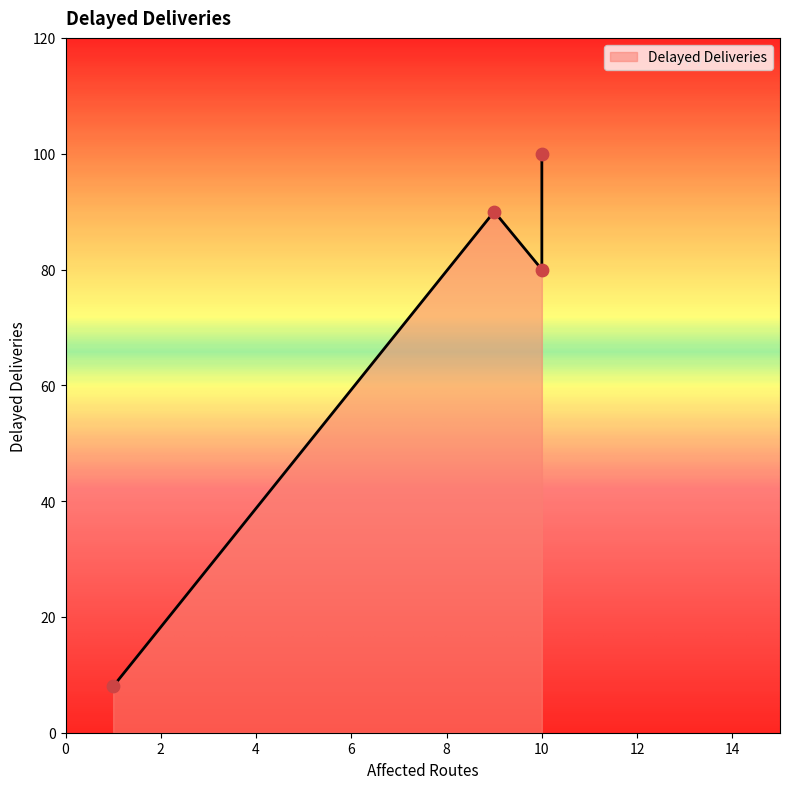

Which has a higher value, 1 or 10?

10